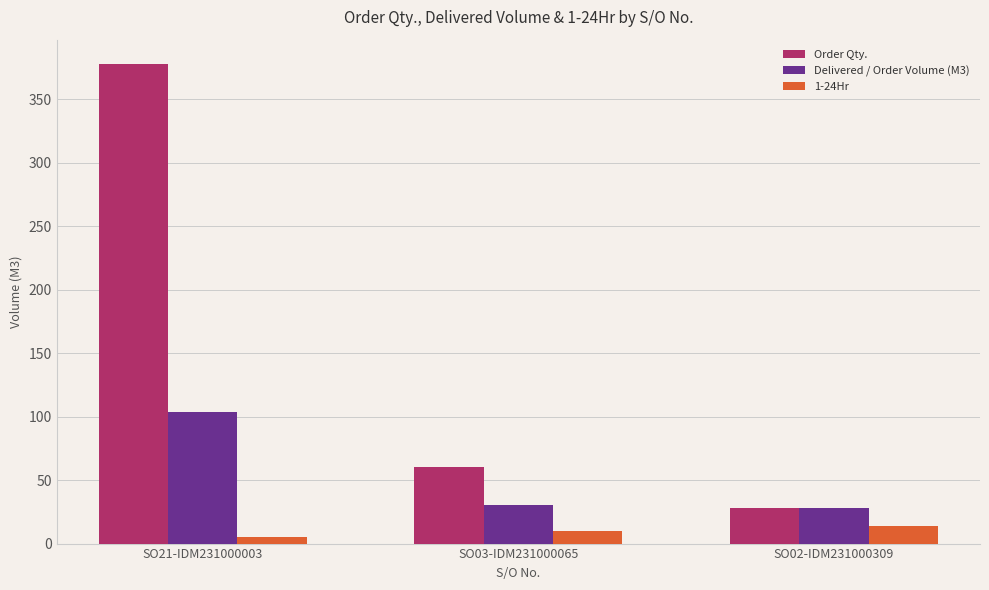

What is the difference between the second highest and minimum values in the 1-24Hr series?

5.0